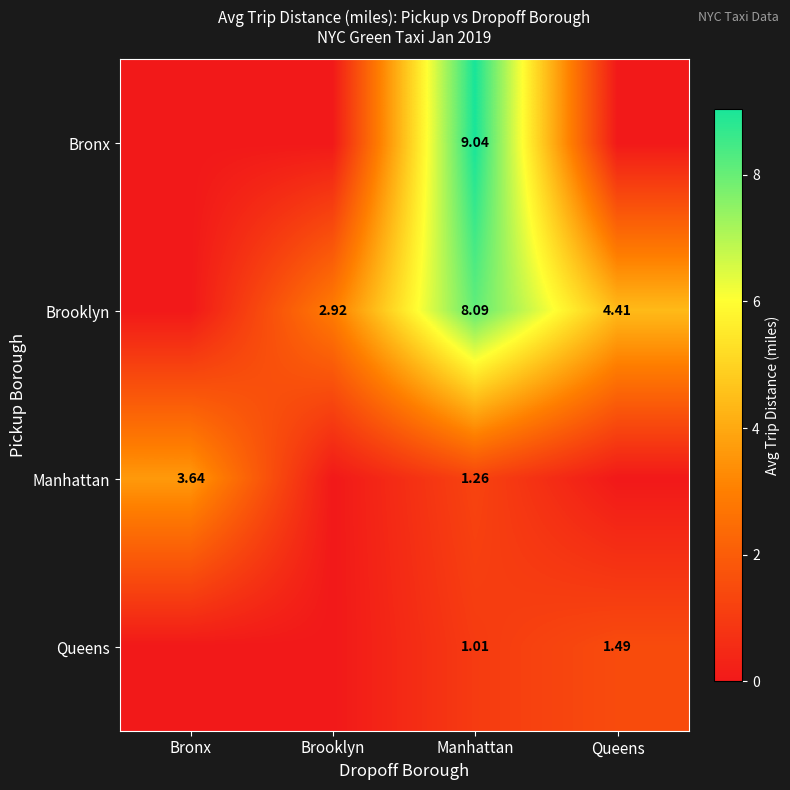

What is the total value across all series at Manhattan?

19.4